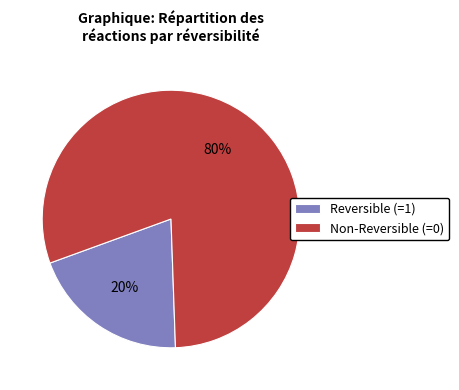

Which slice represents more than half of the pie?

Non-Reversible (=0)